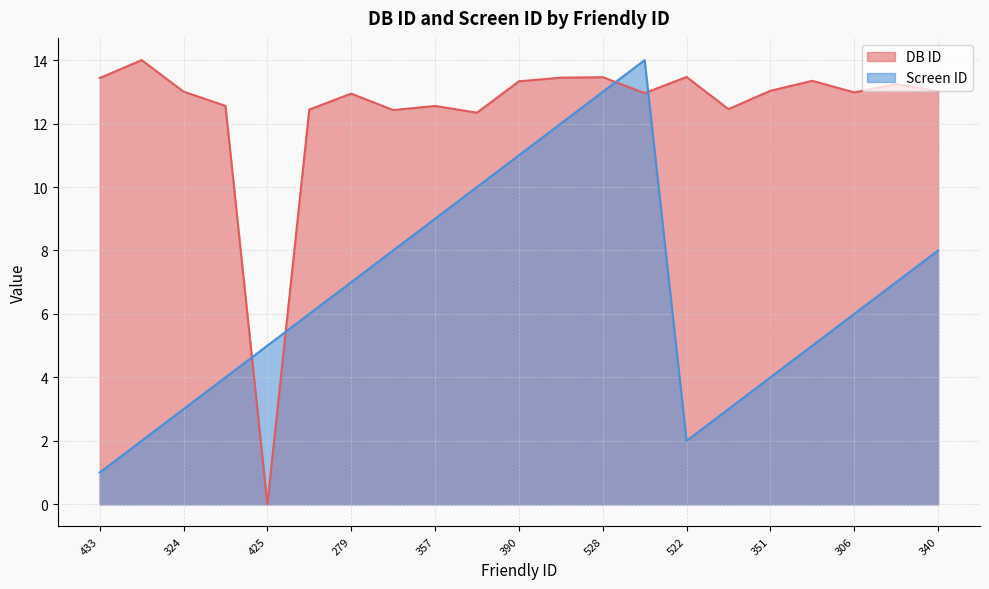

Reading left to right, transcribe all the data shown in this chart.

DB ID: 433=13.4	128=14.0	324=13.0	203=12.6	425=0.0	131=12.4	279=12.9	107=12.4	357=12.6	9=12.3	390=13.3	436=13.4	528=13.5	288=13.0	522=13.5	140=12.5	351=13.0	393=13.3	306=13.0	369=13.2	340=13.0
Screen ID: 433=1.0	128=2.0	324=3.0	203=4.0	425=5.0	131=6.0	279=7.0	107=8.0	357=9.0	9=10.0	390=11.0	436=12.0	528=13.0	288=14.0	522=2.0	140=3.0	351=4.0	393=5.0	306=6.0	369=7.0	340=8.0